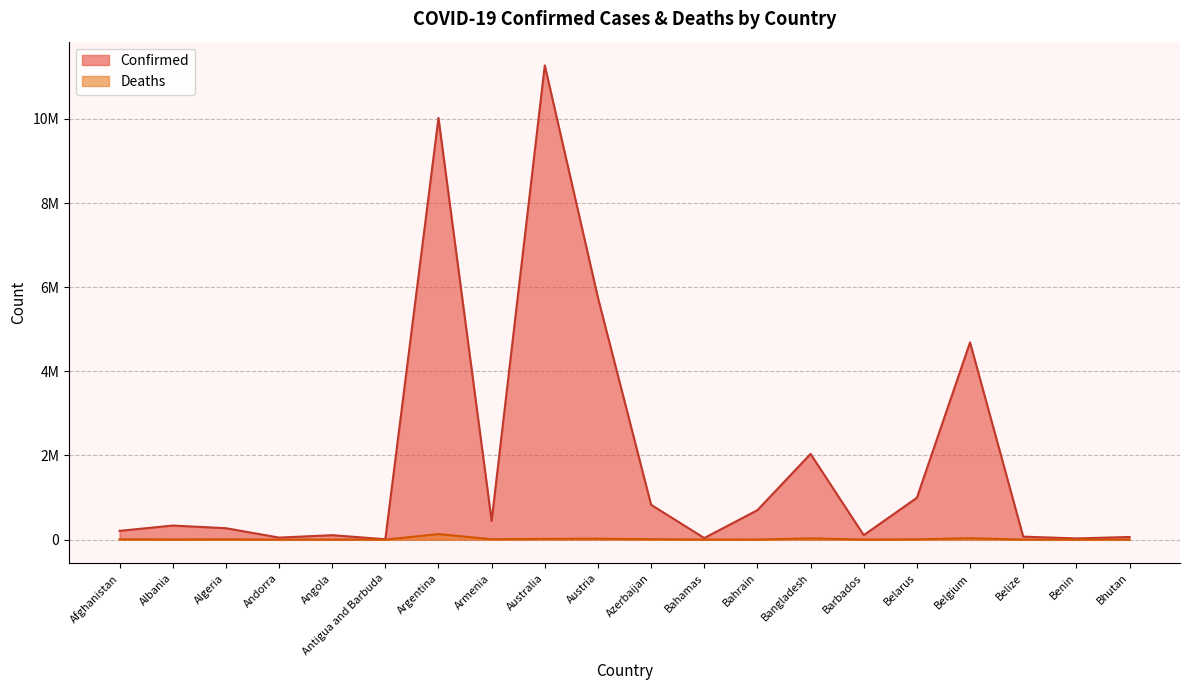

The value of Deaths at Bhutan is 33. True or false?

False